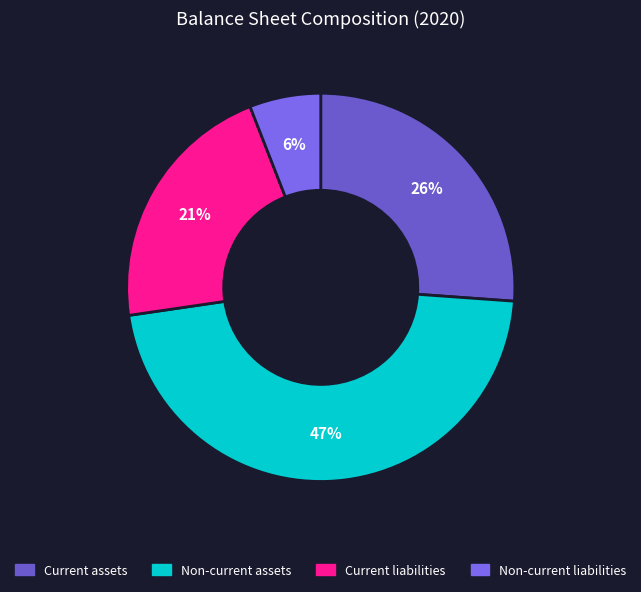

What percentage is NOT represented by Non-current liabilities?

94.1%